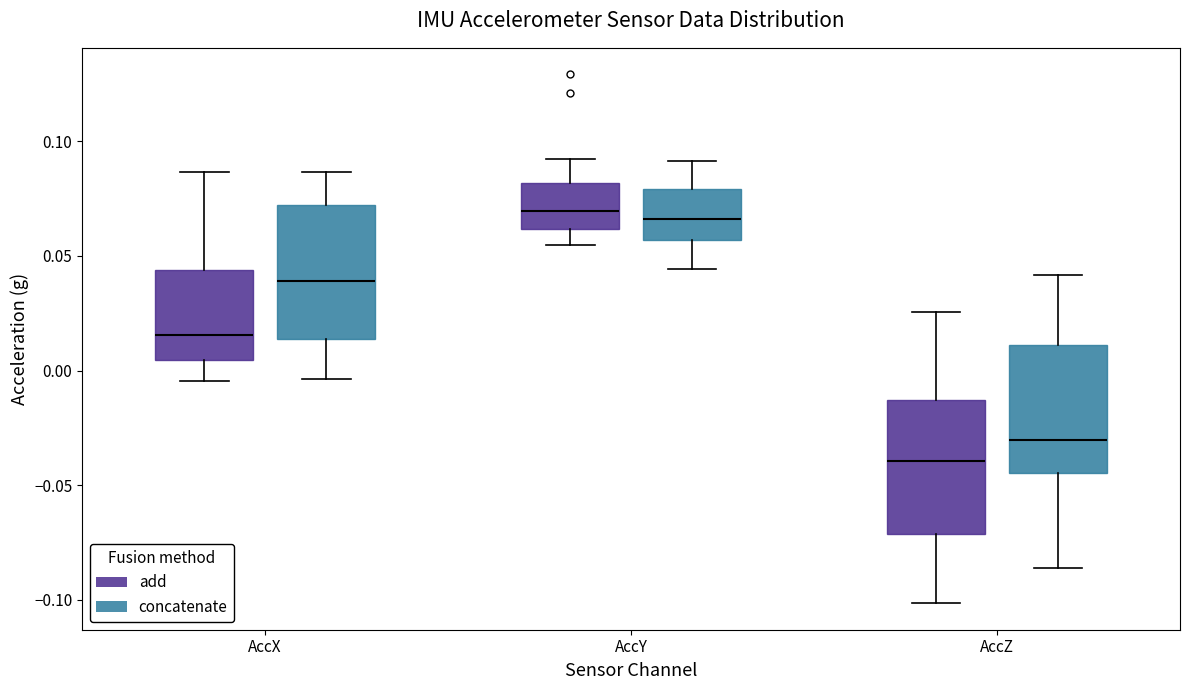

Where is the lower edge of the box for AccY (add) on the y-axis? The values are not printed on the chart, so give them approximately, as read against the axis.

0.060